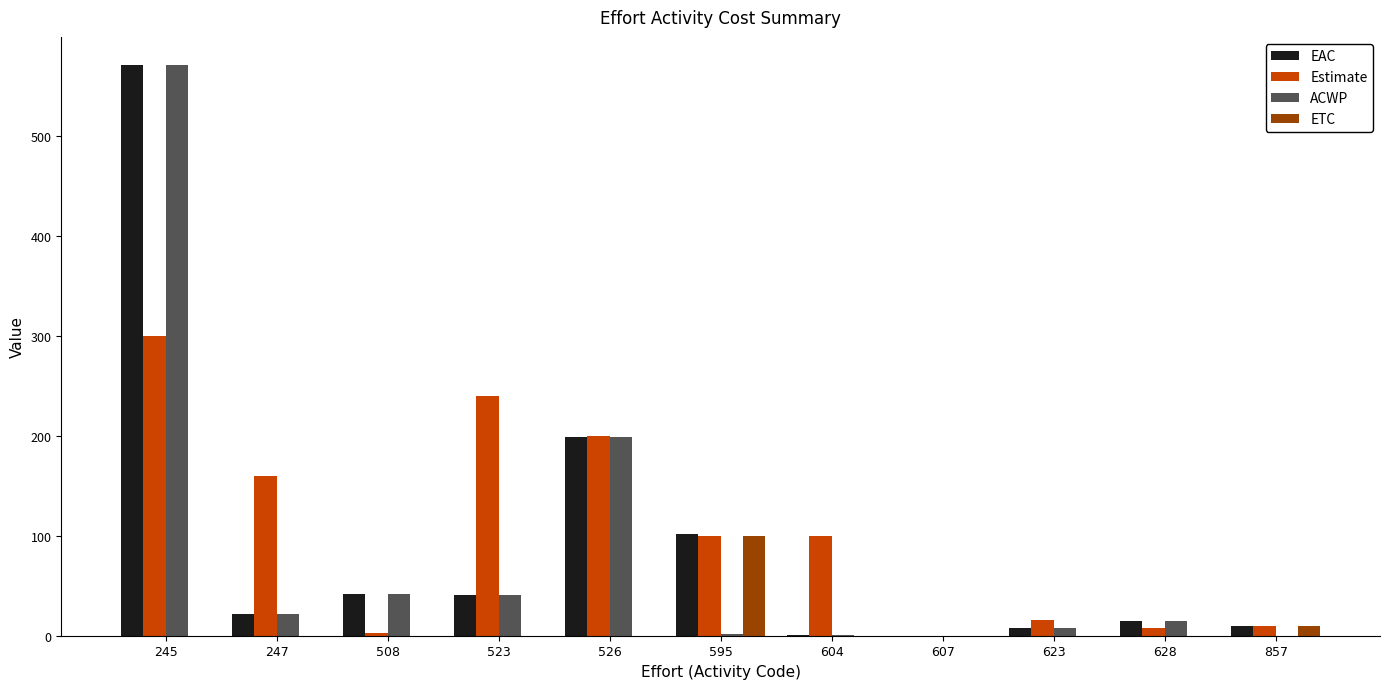

The value of ETC at 595 is 41.3. True or false?

False